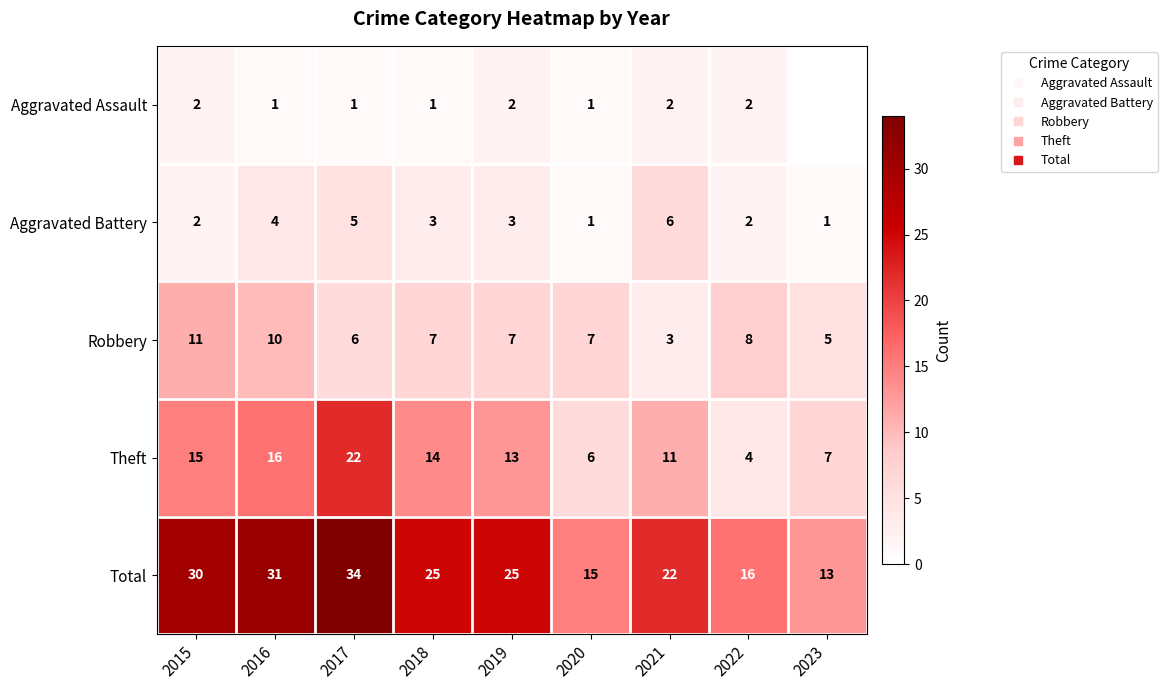

How many data points in Total are less than 25?

4